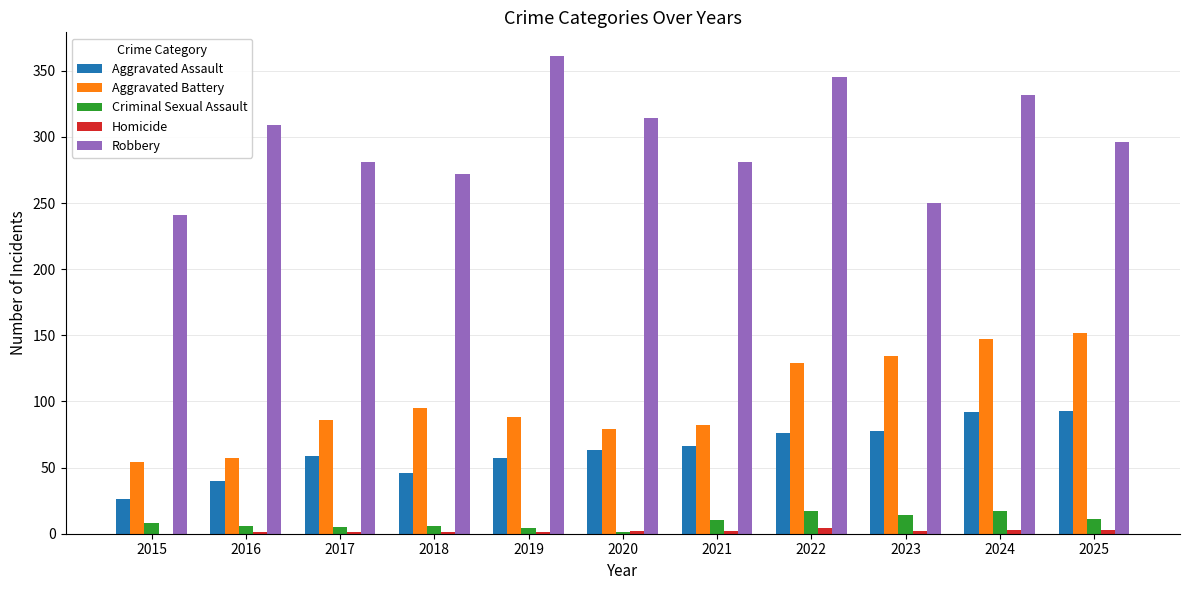

Are the bars horizontal?

No